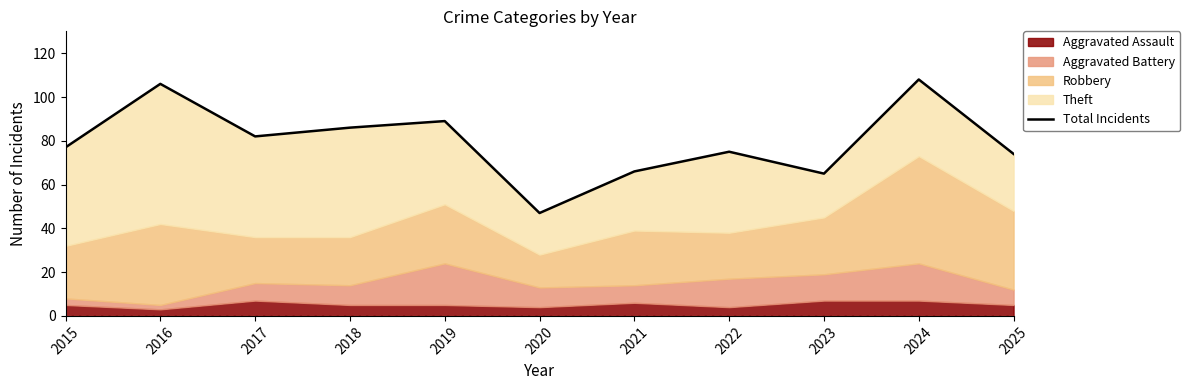

List the labels in order of value, smallest first.

2020, 2023, 2021, 2025, 2022, 2015, 2017, 2018, 2019, 2016, 2024